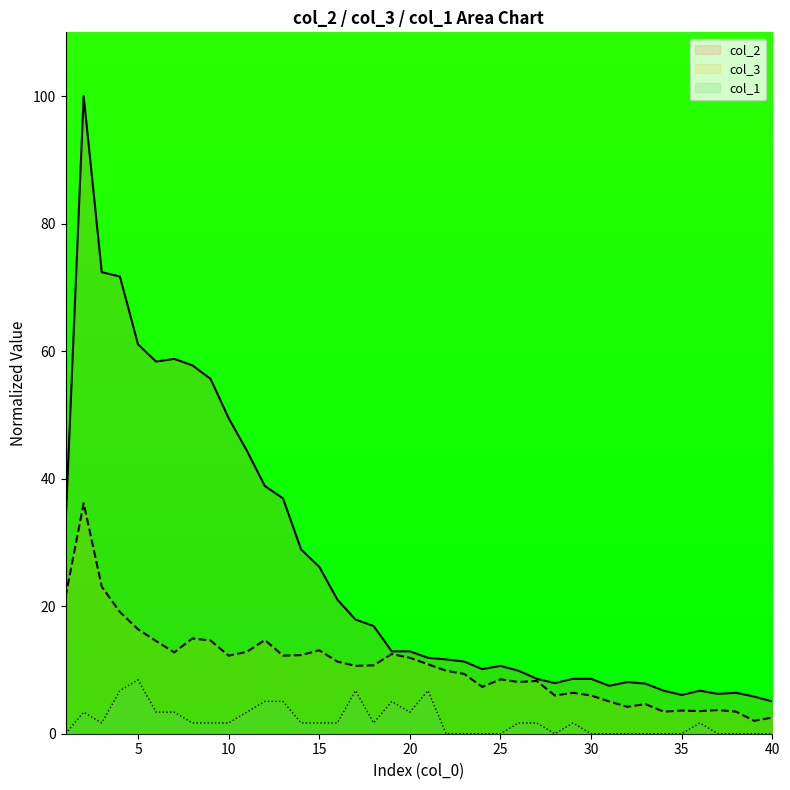

What is the highest value of the col_2 series?

100.0